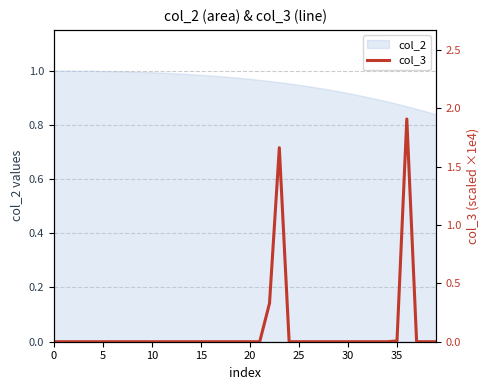

The col_2 series shows 1.0 at 10. True or false?

True